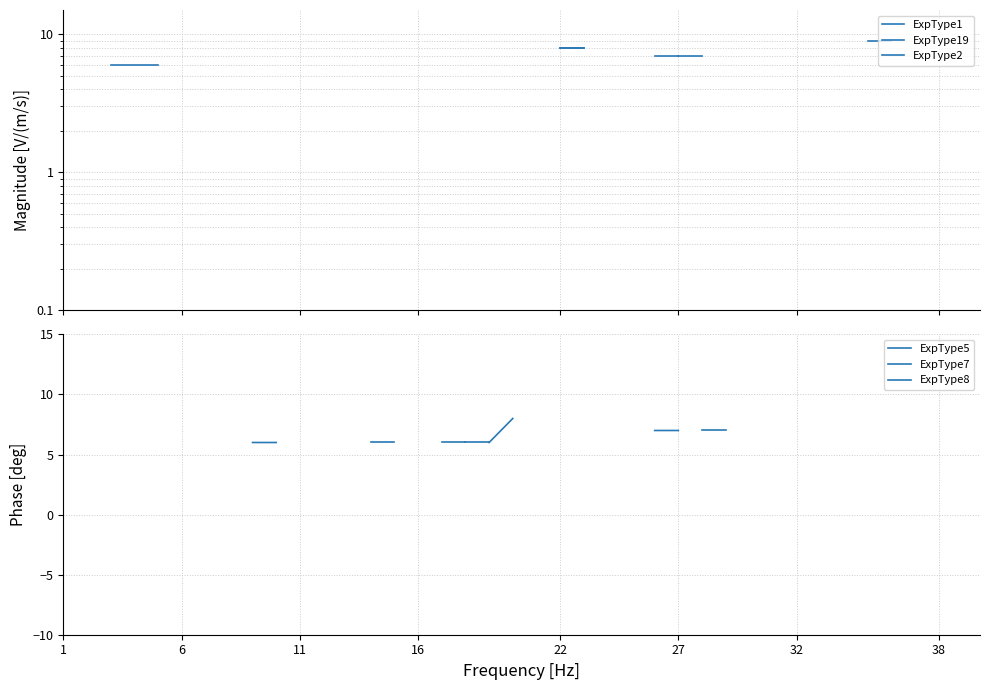

How many data points in ExpType2 are less than 8?

8